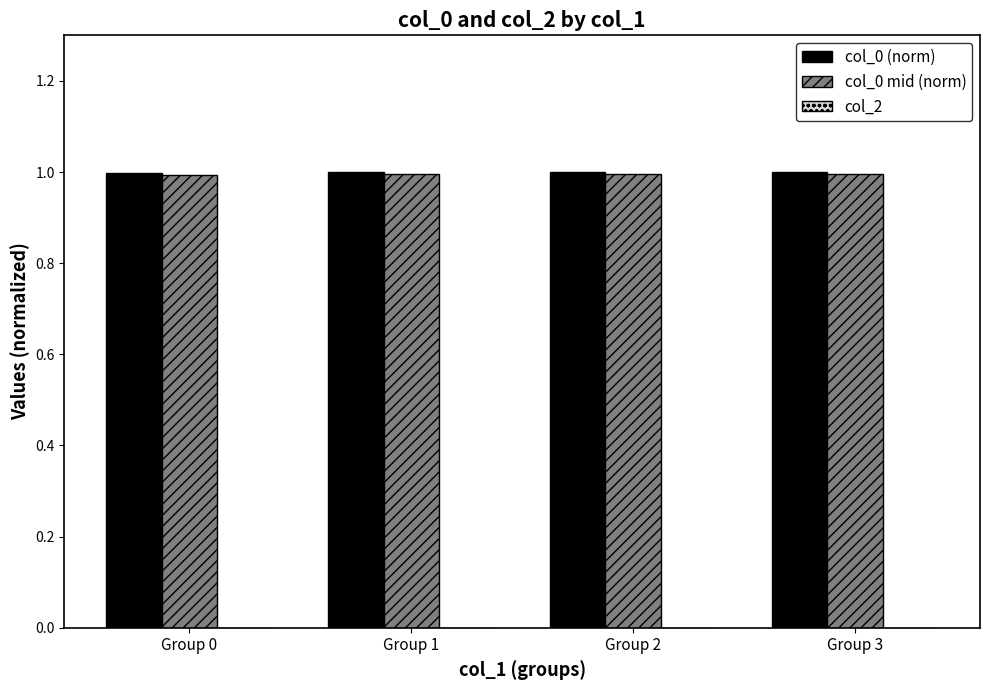

What is the average value of the col_0 (norm) series?

1.0